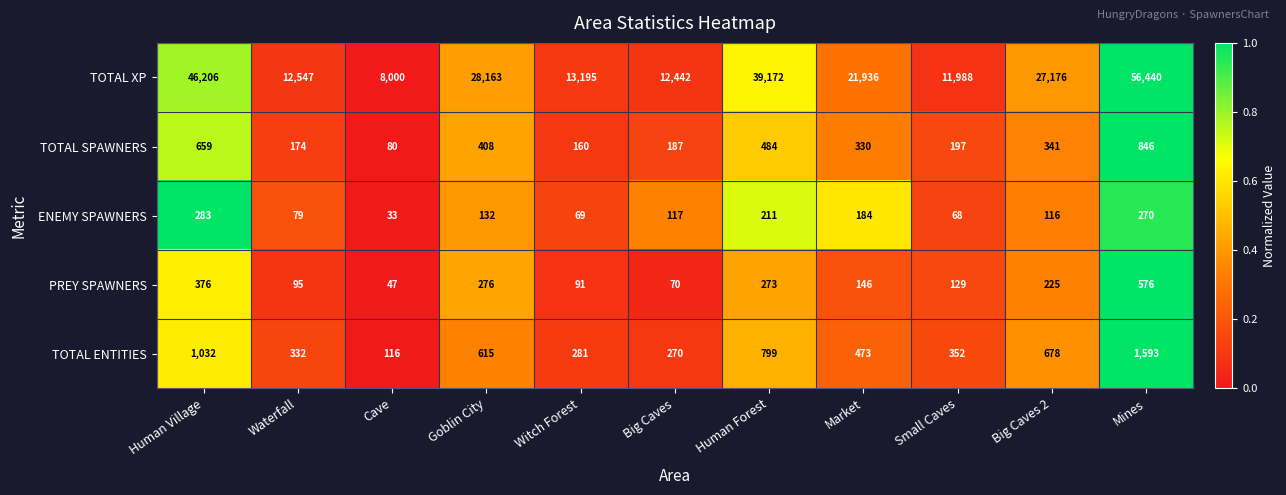

At which category does the chart reach its peak across all series?

Mines